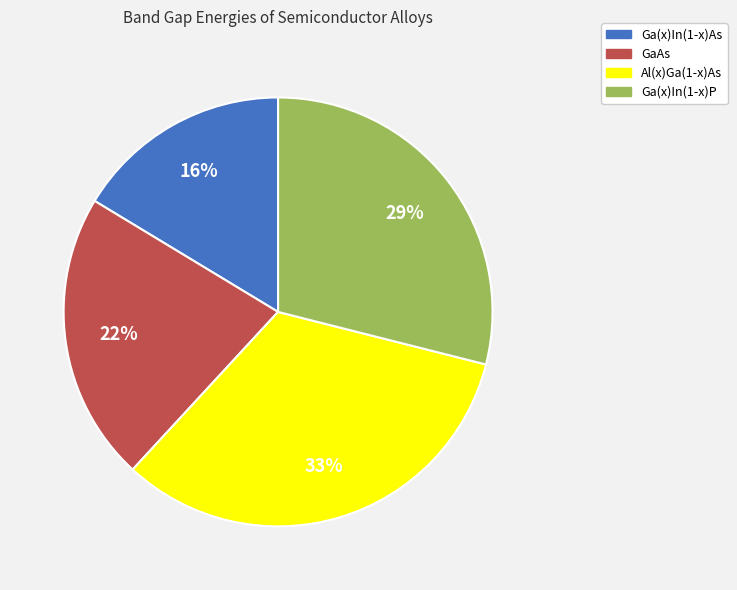

How many segments does this pie chart have?

4